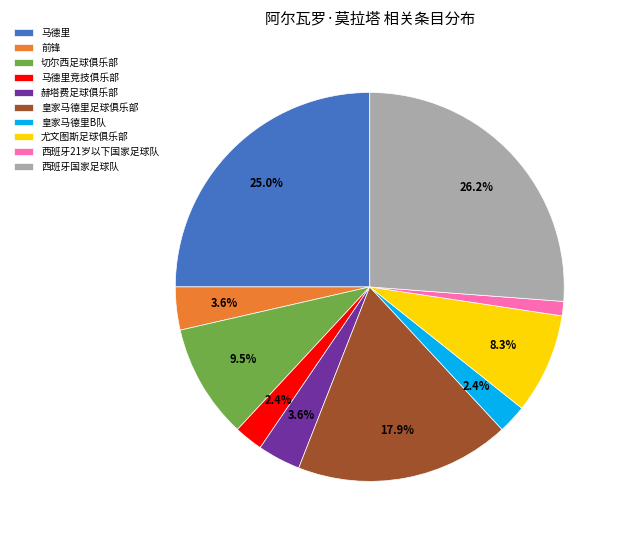

What is the largest slice in the pie chart?

西班牙国家足球队